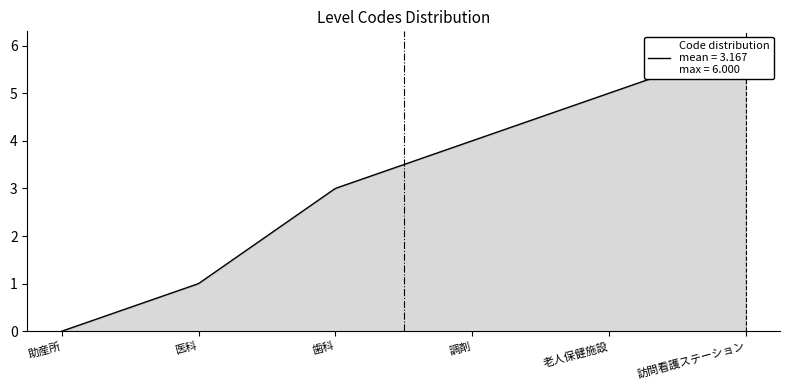

What is the ratio of the value at 調剤 to the value at 老人保健施設?

0.8